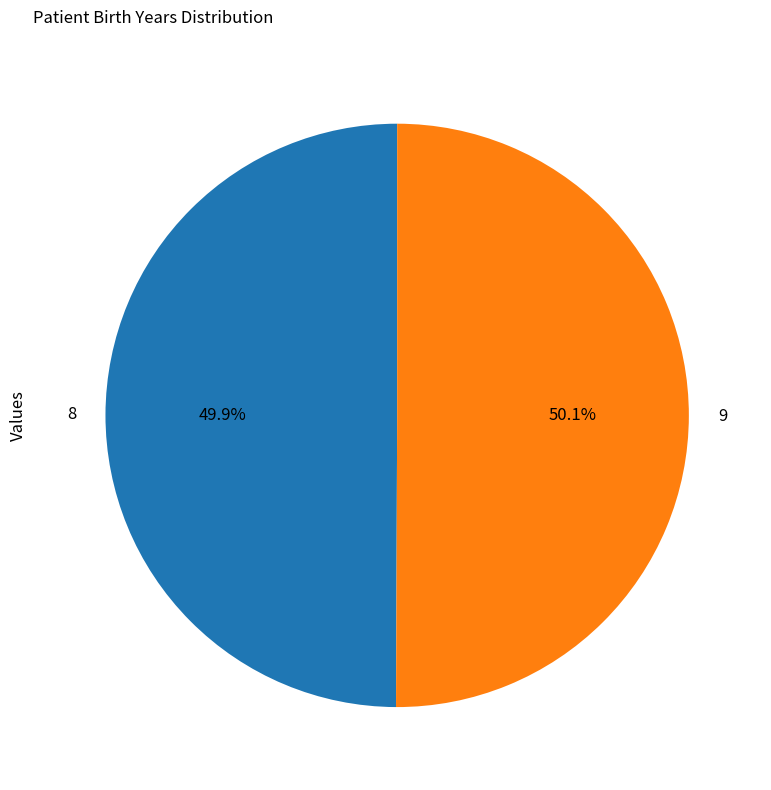

To the nearest percent, what portion does 9 represent?

50%